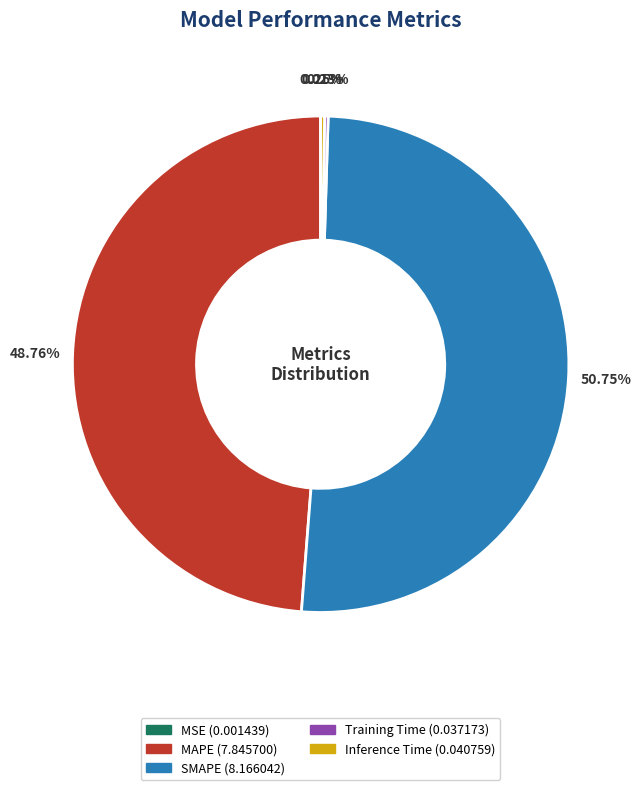

What percentage is the MAPE slice, to the nearest percent?

49%